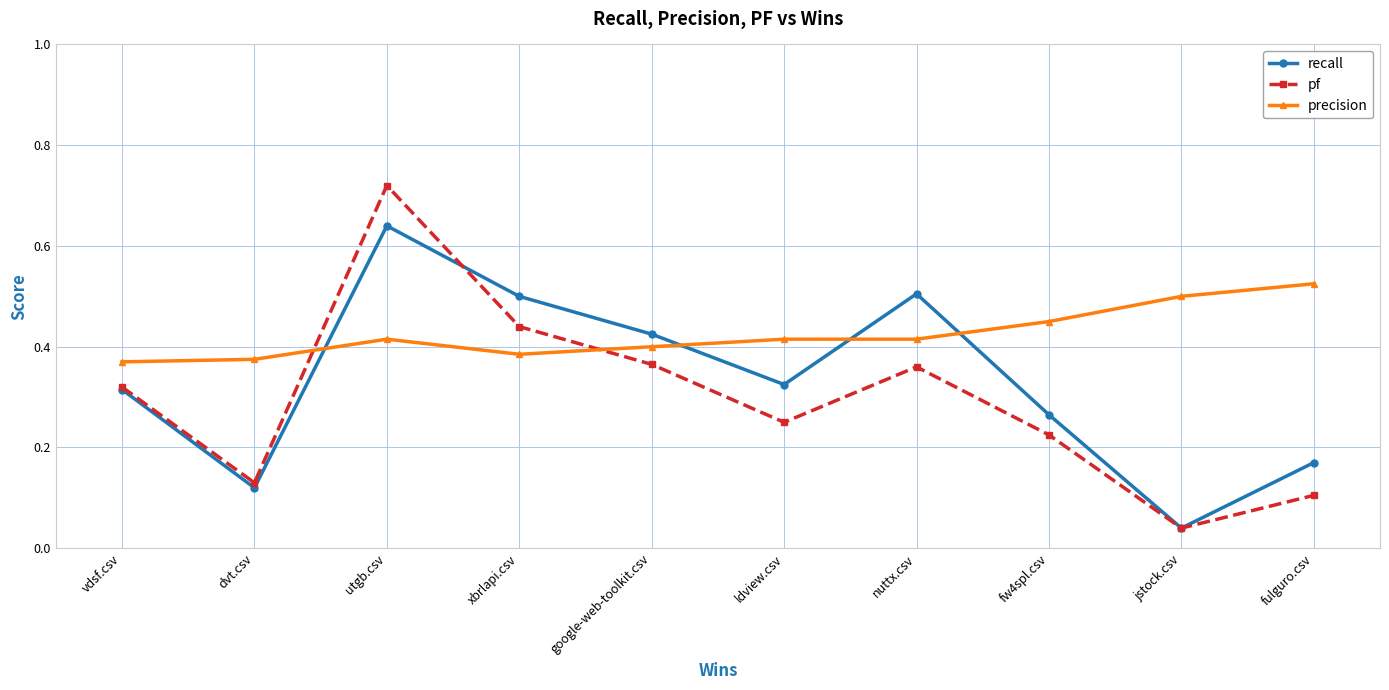

At utgb.csv, list the series in order from largest to smallest.

pf, recall, precision